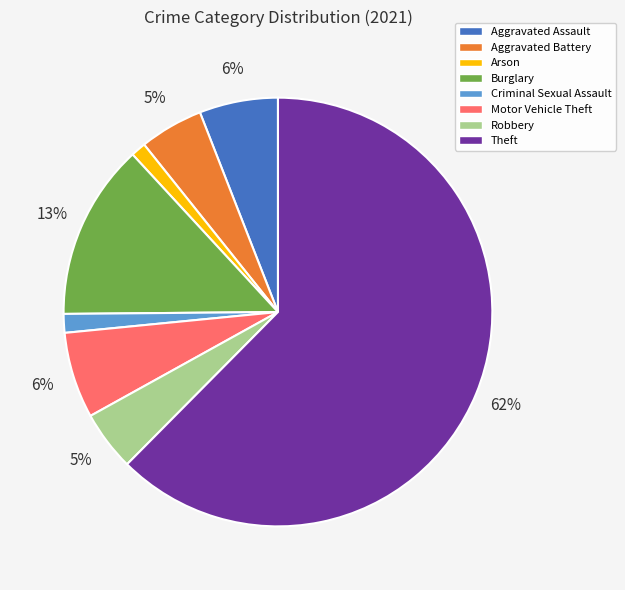

Does Arson account for over 50% of the chart?

No